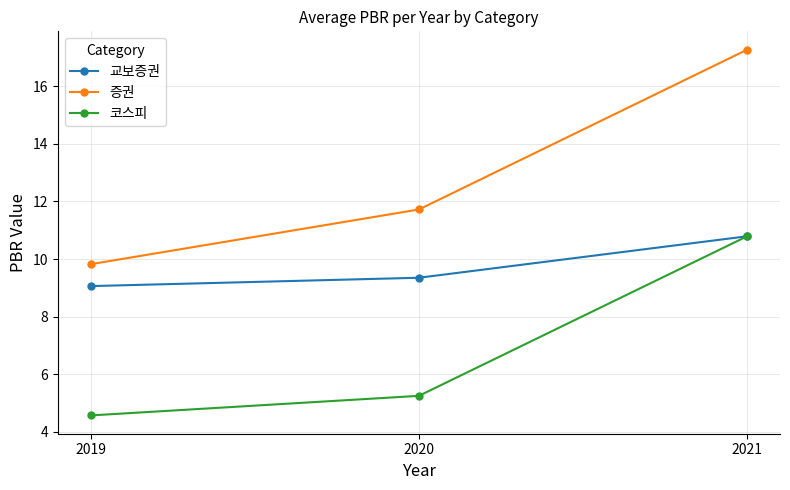

What is the total value across all series at 2019?

23.5